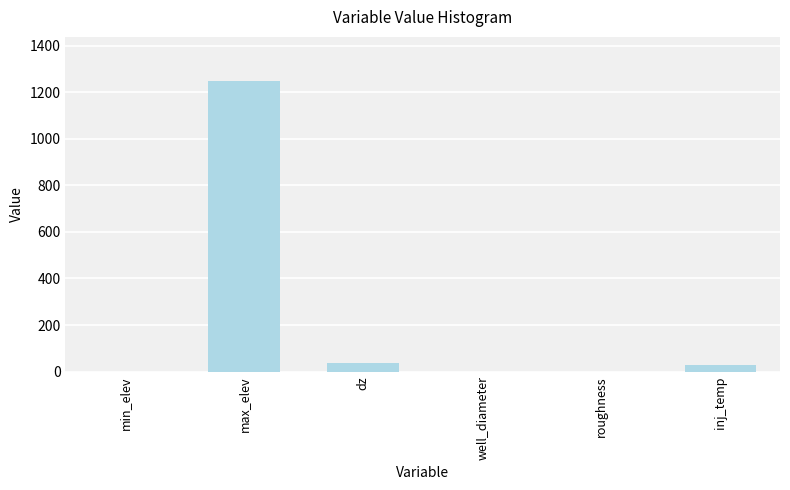

True or false: the data shows 39.0 at dz.

True